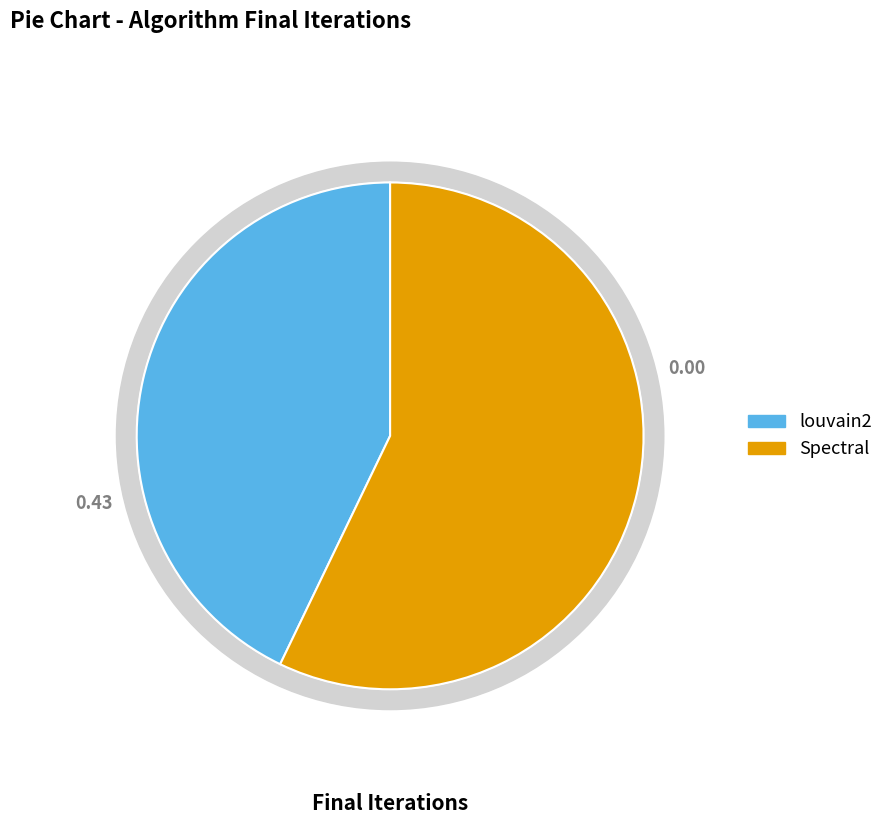

To the nearest percent, what is the difference between the largest and smallest slice percentages?

14%